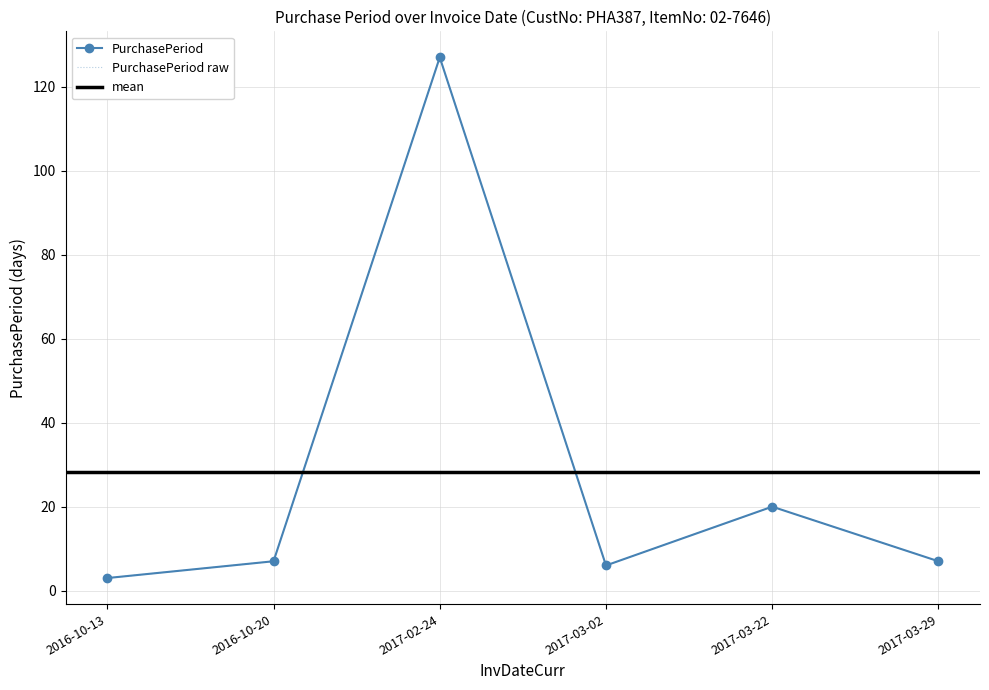

How many categories are shown in the chart?

6